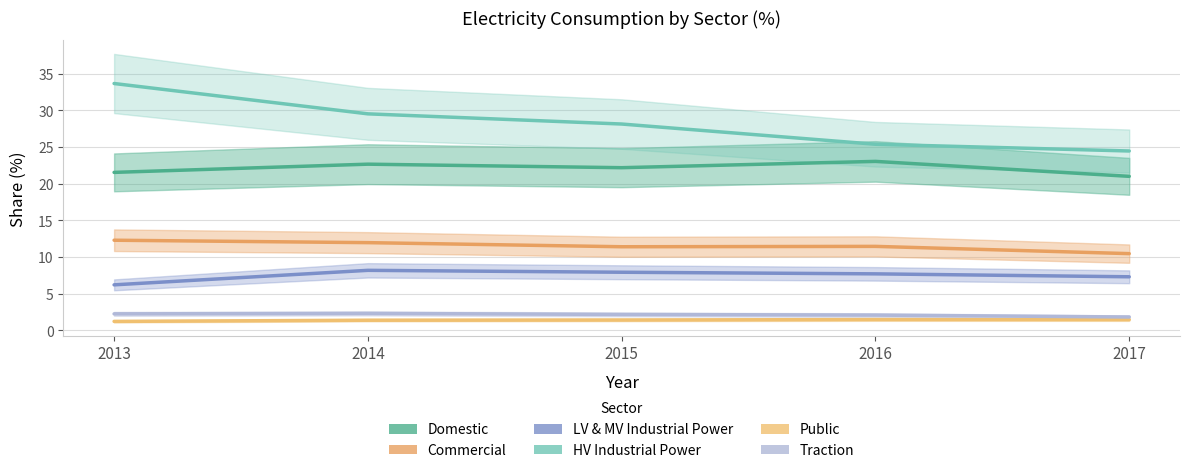

At which category does the chart reach its peak across all series?

2013